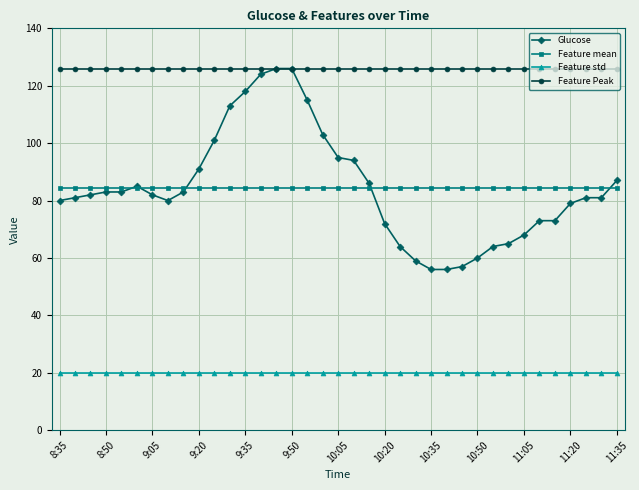

Which series has the widest spread of values?

Glucose